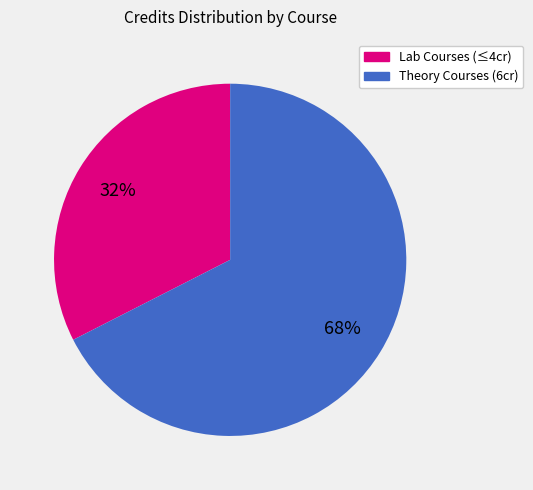

Is there a majority slice in this chart?

Yes